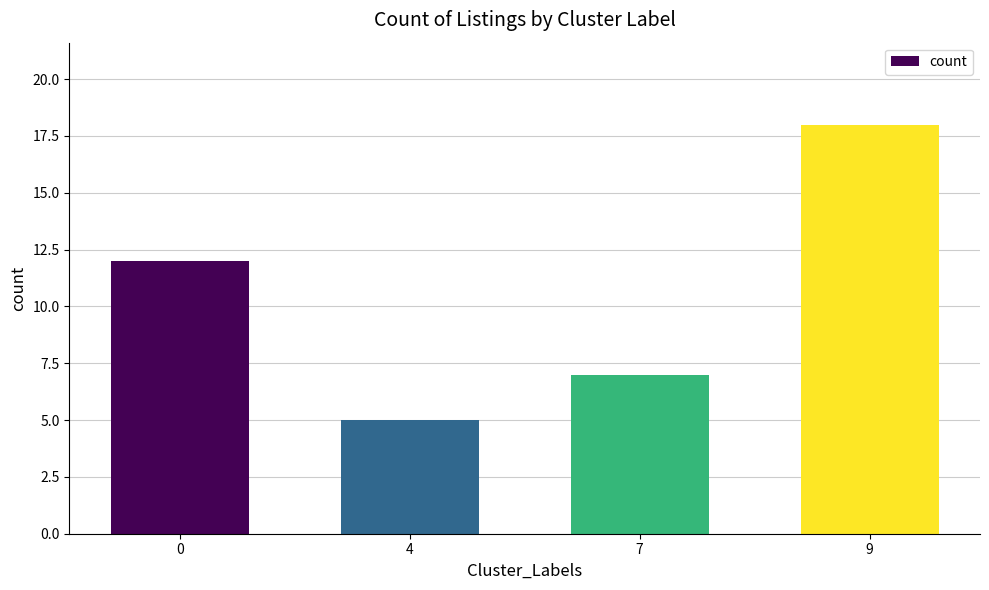

The value at 4 is 2. True or false?

False